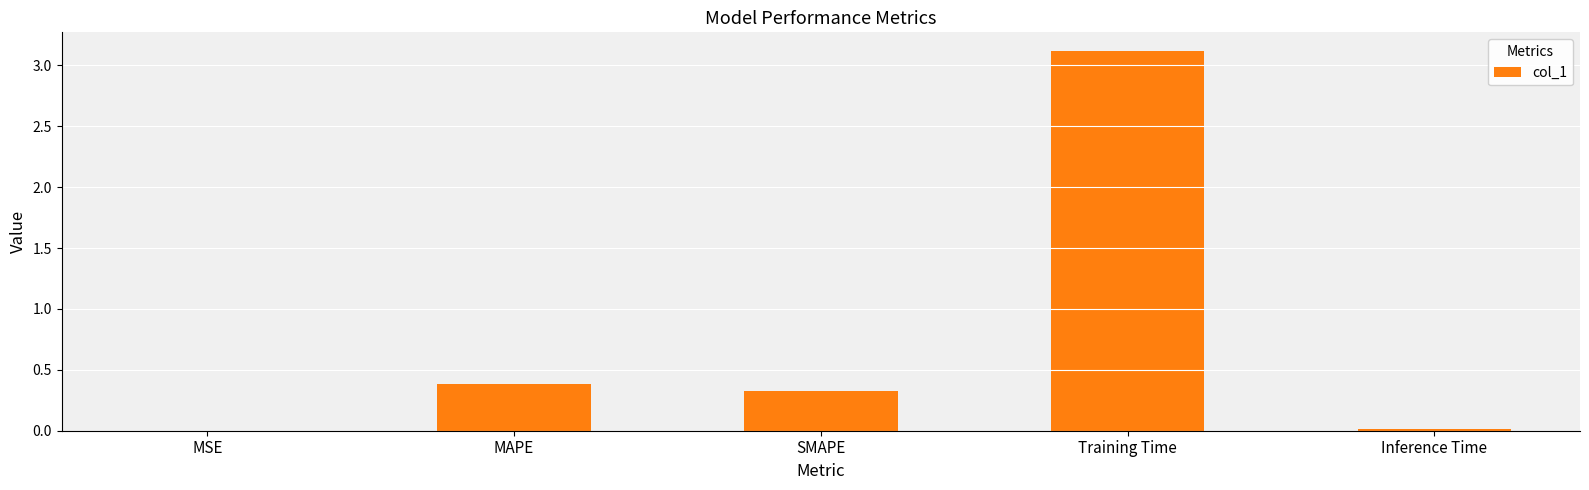

Is it true that the value at MAPE is 0.4?

True